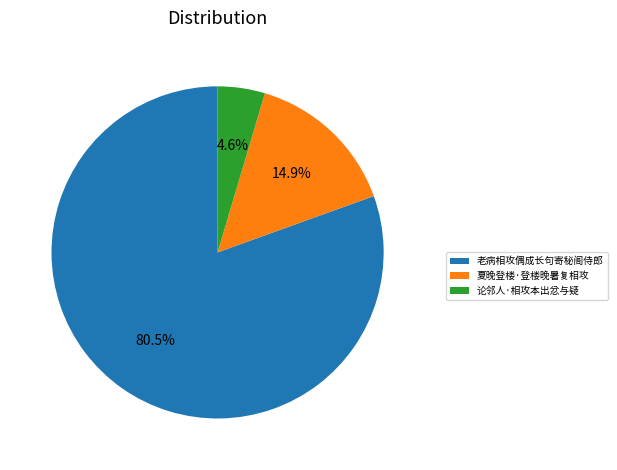

How many segments does this pie chart have?

3